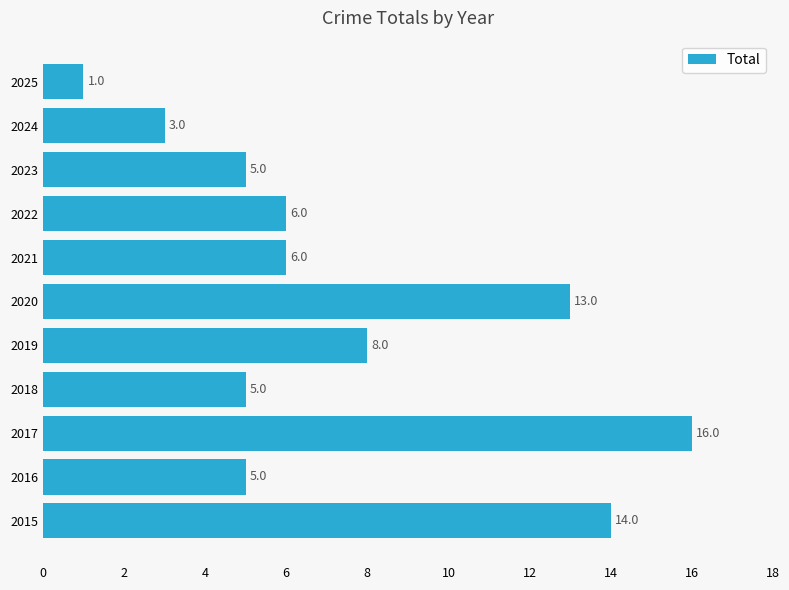

What is the average value?

7